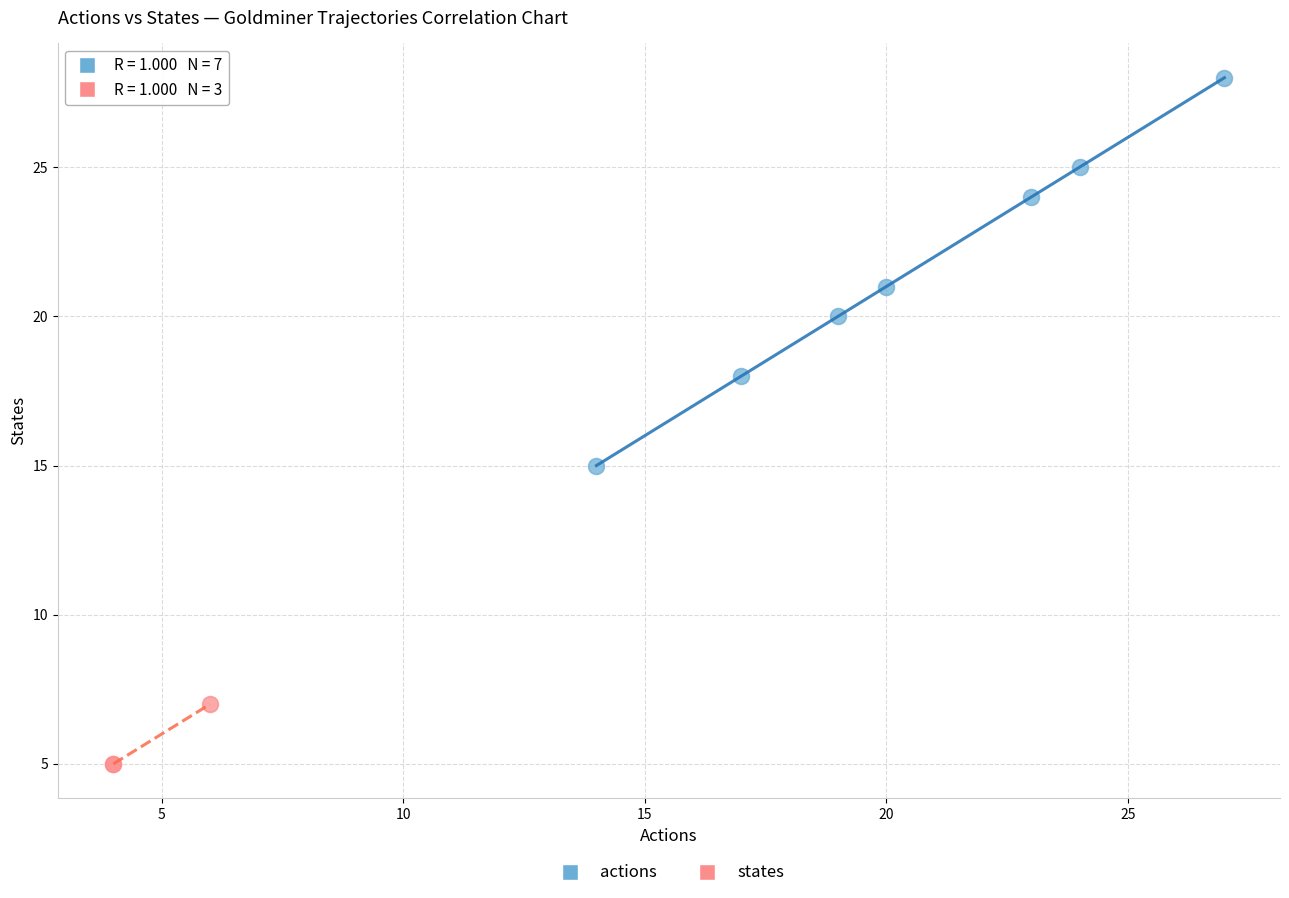

Which series has the largest Y range (max minus min)?

actions